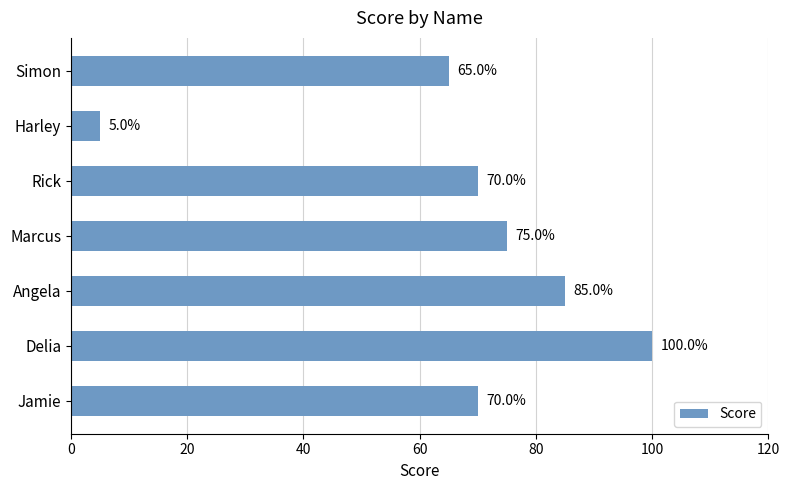

How many values are below 70?

2